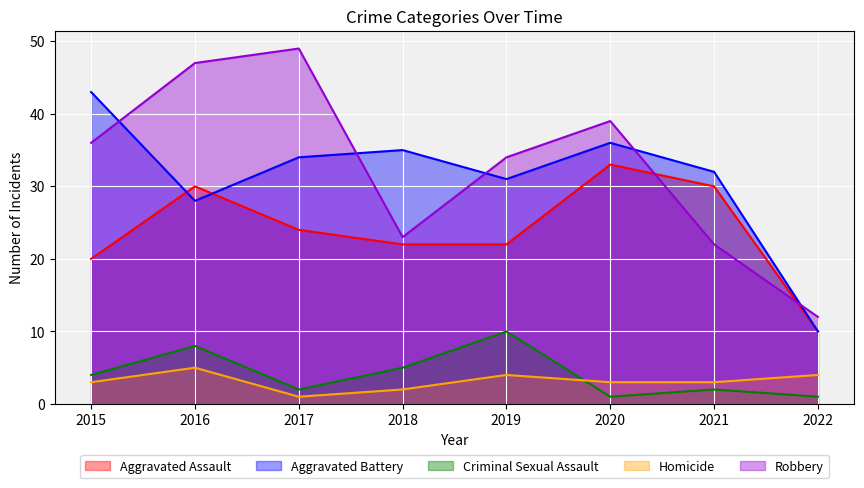

True or false: Aggravated Assault has a value of 3 at 2022.

False